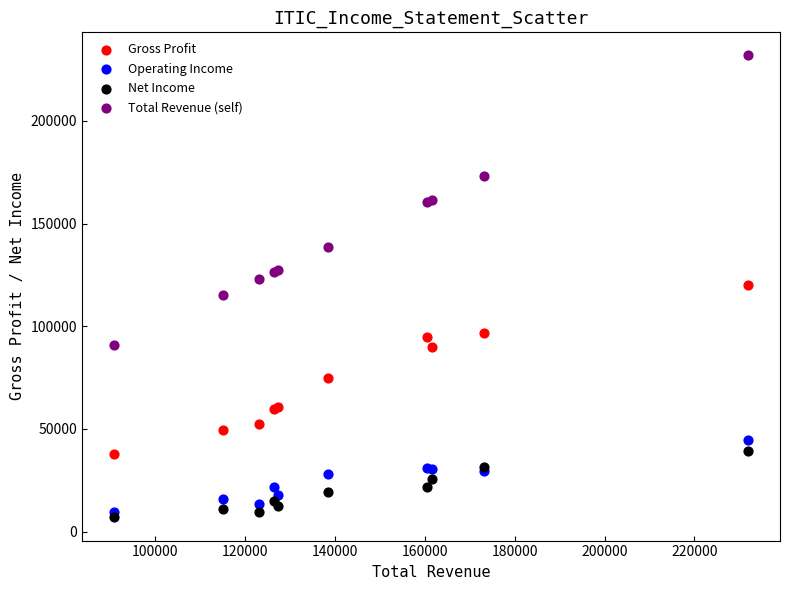

Which series has the widest spread of Y values?

Total Revenue (self)